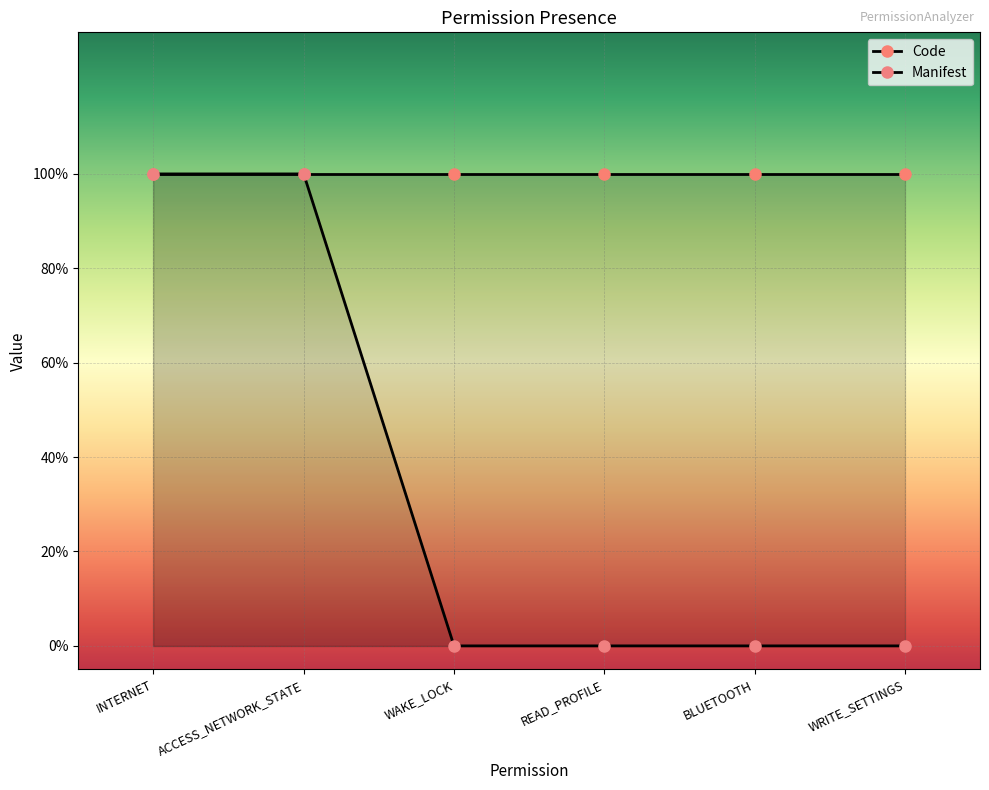

Between ACCESS_NETWORK_STATE and WRITE_SETTINGS, which is larger?

ACCESS_NETWORK_STATE